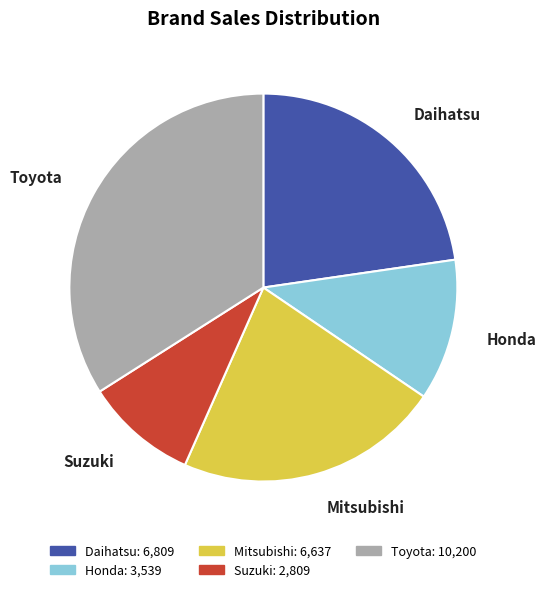

Count the number of slices in the pie.

5